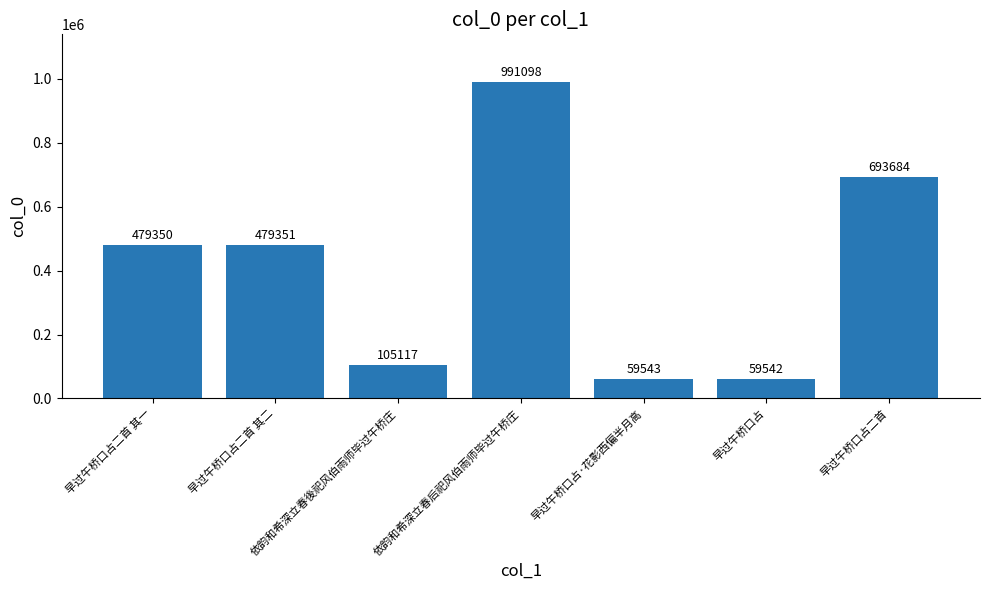

What is the value of the 2nd bar from the left?

479351